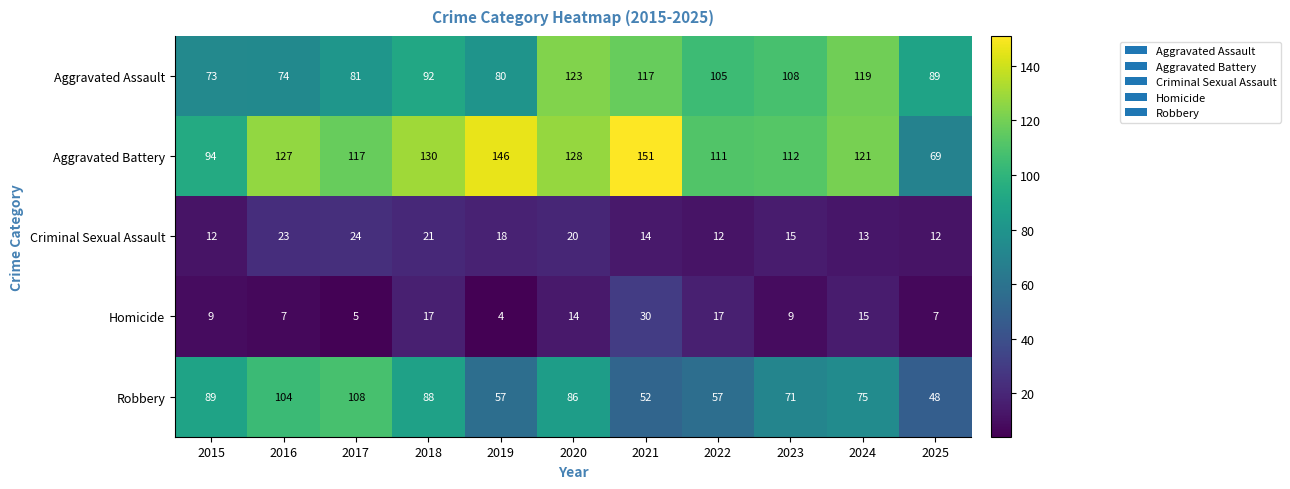

Is it true that Homicide equals 14 at 2020?

True